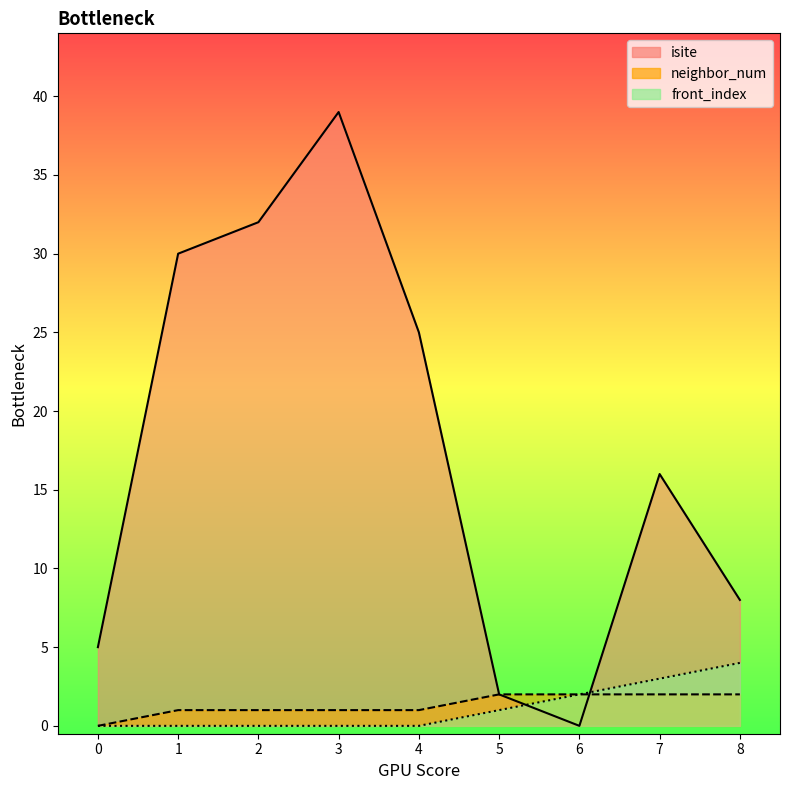

Between 8 and 1, which is larger?

1